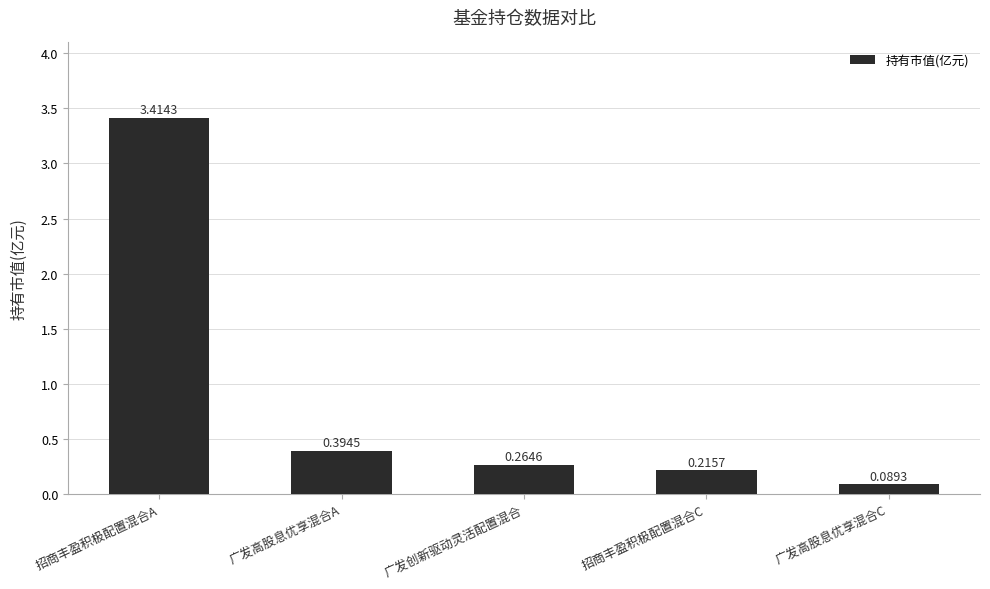

Rank the categories by value from lowest to highest.

广发高股息优享混合C, 招商丰盈积极配置混合C, 广发创新驱动灵活配置混合, 广发高股息优享混合A, 招商丰盈积极配置混合A